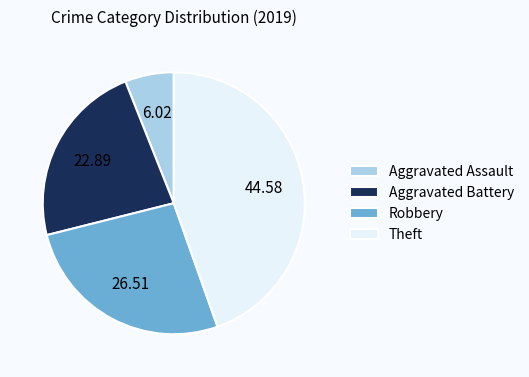

Count the number of slices in the pie.

4